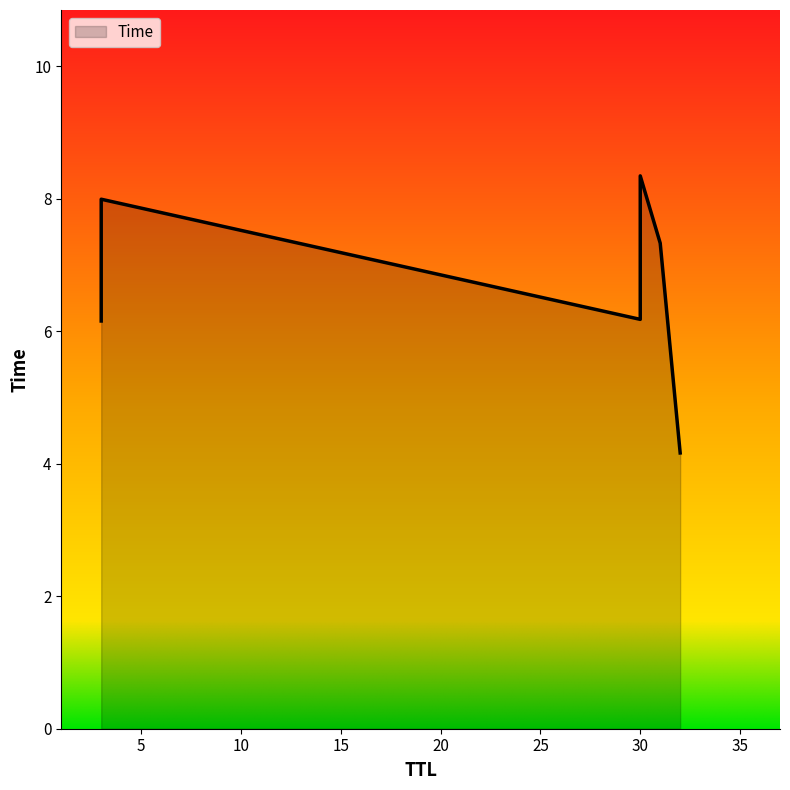

What is the greatest value displayed?

8.3